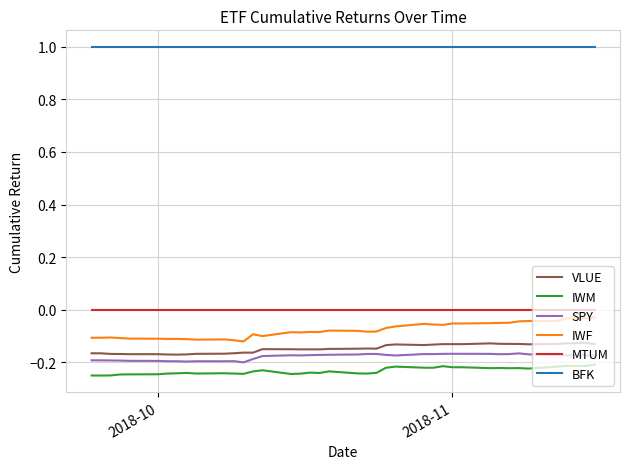

What is the greatest value displayed?

1.0